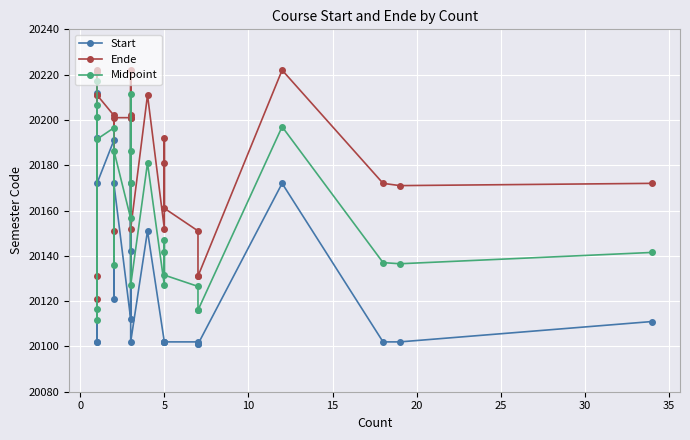

At how many categories does at least one series exceed 20170?

17